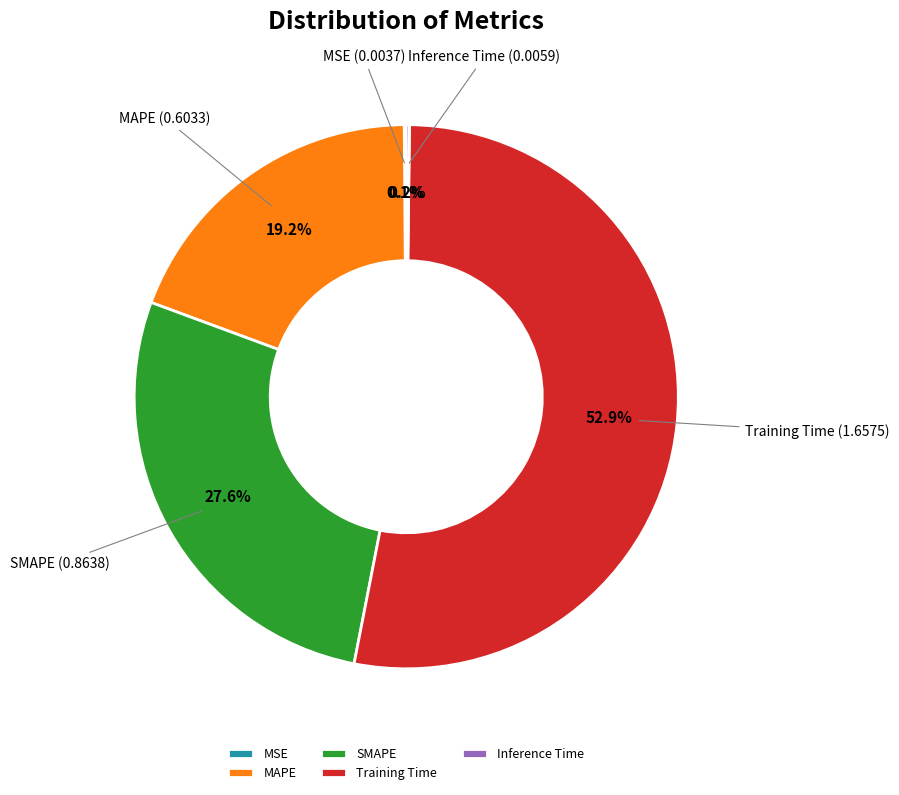

What percentage is NOT represented by SMAPE?

72.4%